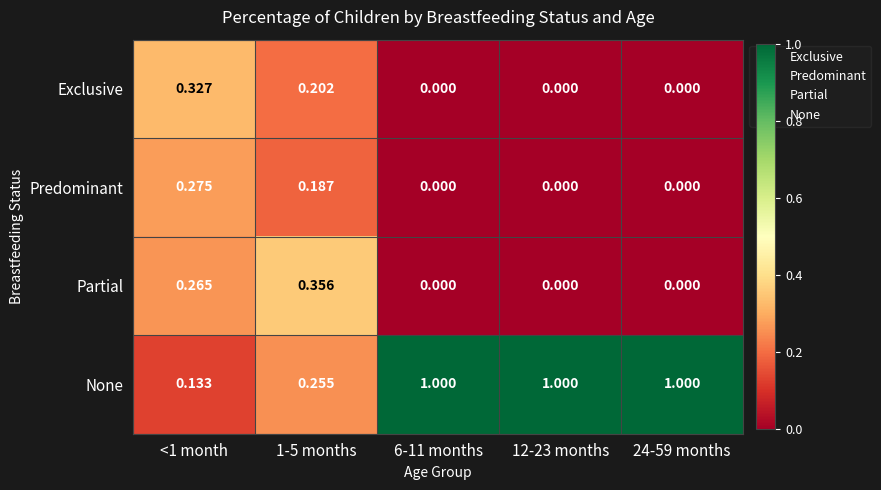

Rank the series by their maximum value, from highest to lowest.

None, Partial, Exclusive, Predominant